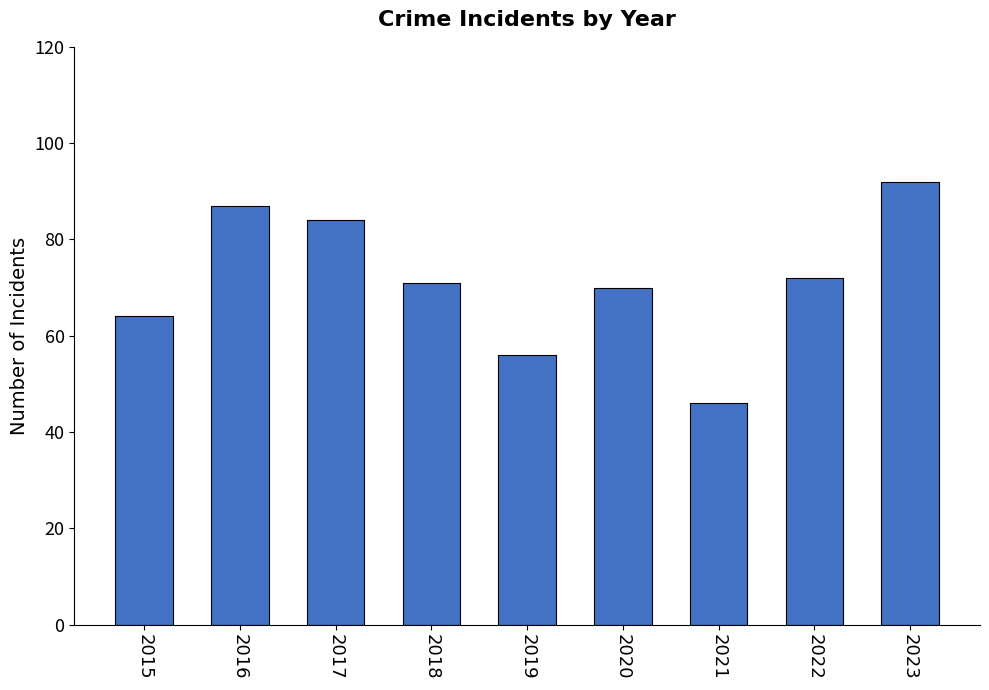

What is the ratio of the value at 2018 to the value at 2022?

1.0